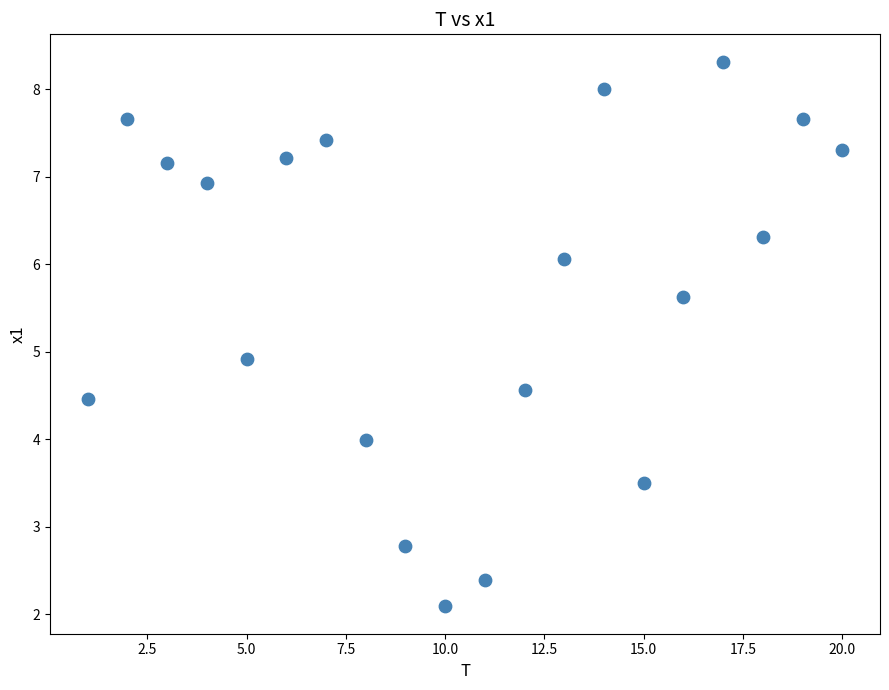

What is the range of Y values (max minus min)?

6.2